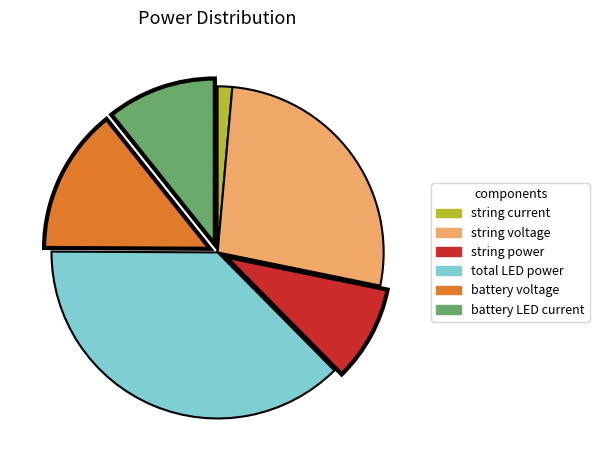

Which slice is the largest?

total LED power